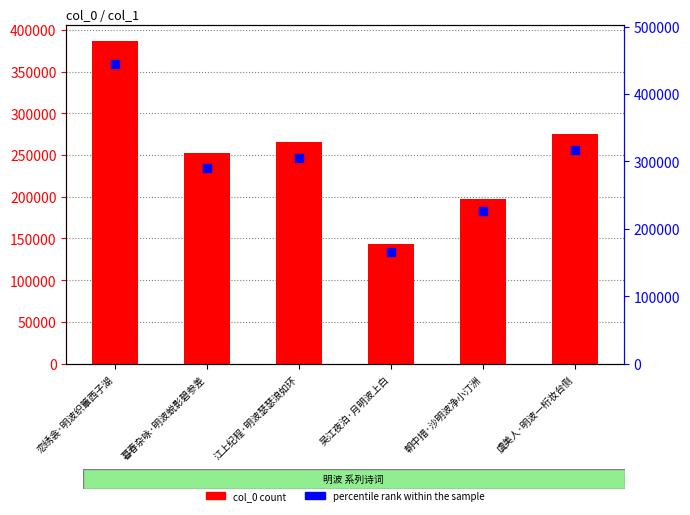

Is the value of col_0 at 暮春杂咏·明波蜕影碧参差 greater than the value of percentile rank within the sample at 虞美人·明波一桁妆台侧?

No